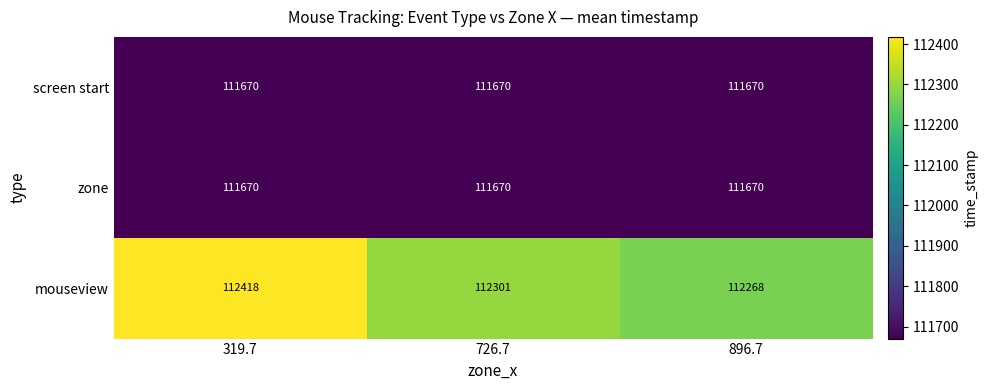

List the labels in order of mouseview value, largest first.

319.7, 726.7, 896.7